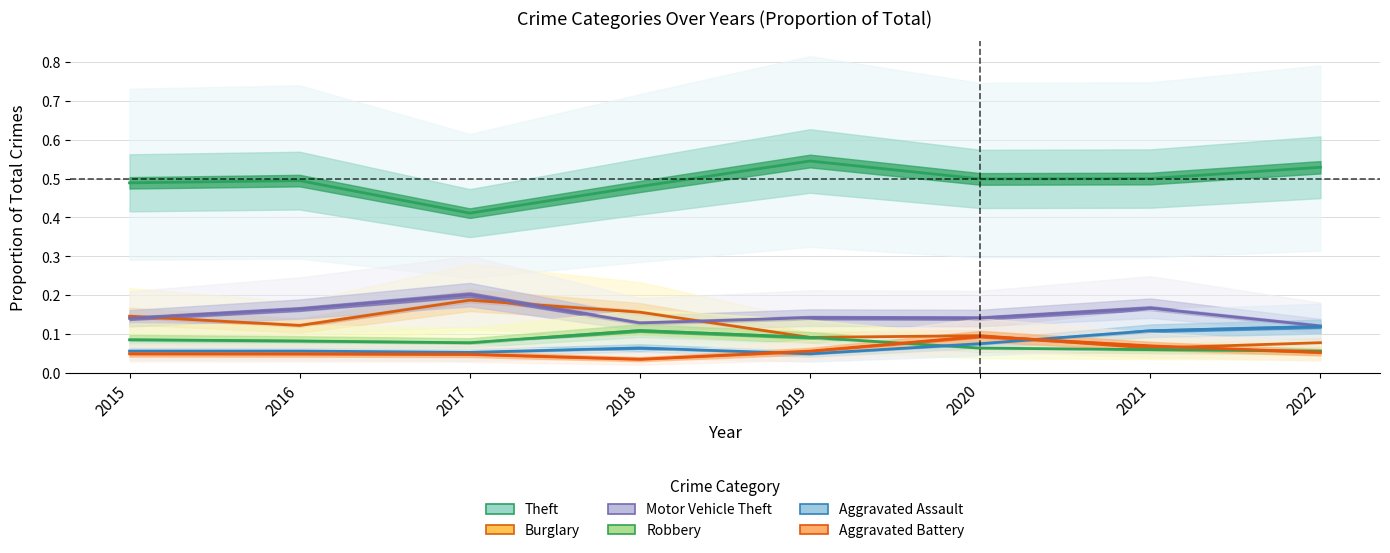

What is the value of the Motor Vehicle Theft point at the 6th from the left?

0.1